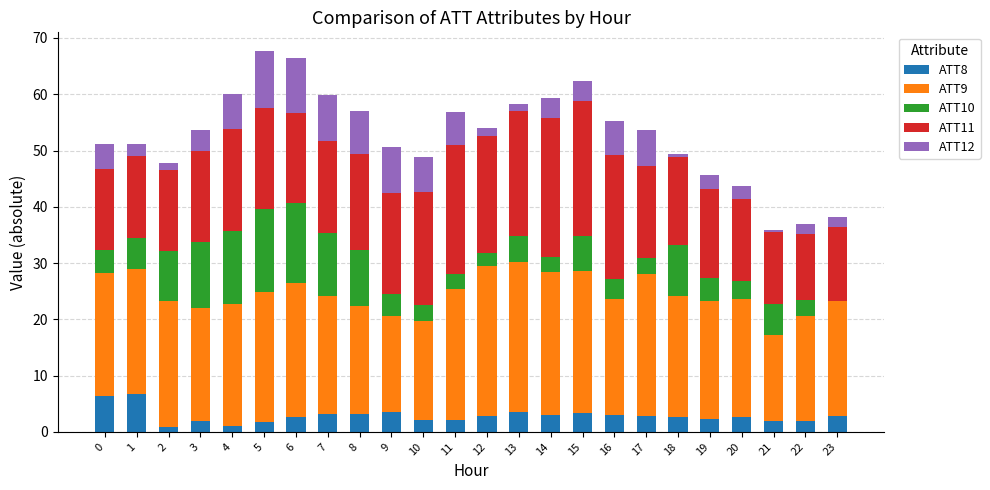

What is the total value across all series at 17?

53.6